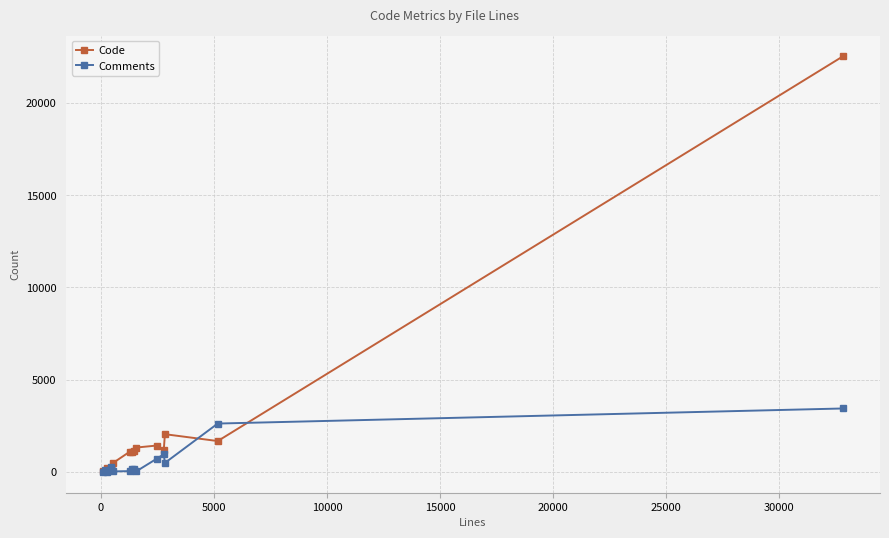

Which series has the widest spread of values?

Code